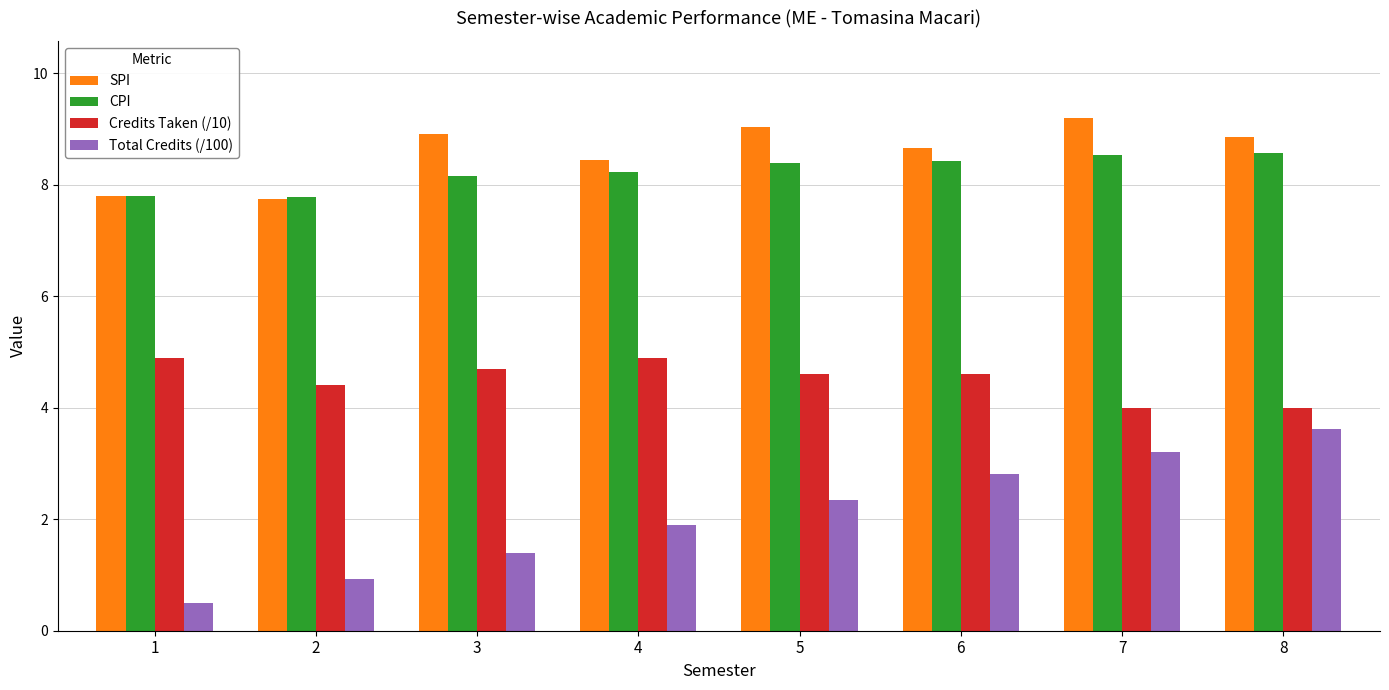

Which label corresponds to the largest value in the chart?

7